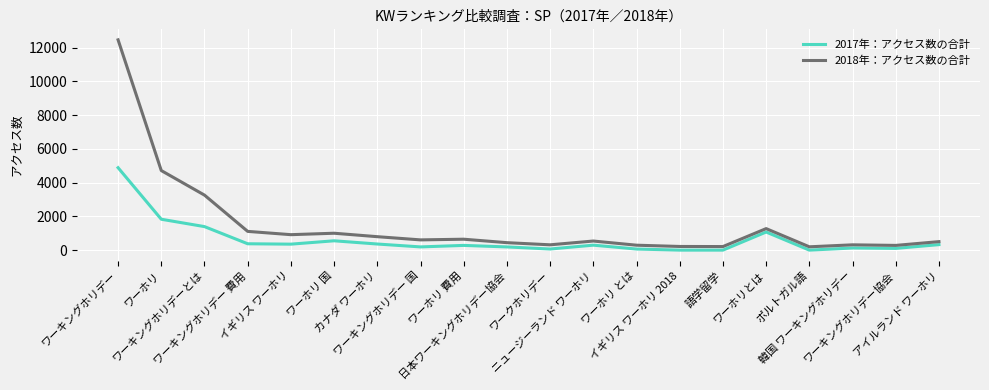

What is the difference between the maximum and minimum values in the 2018年：アクセス数の合計 series?

12263